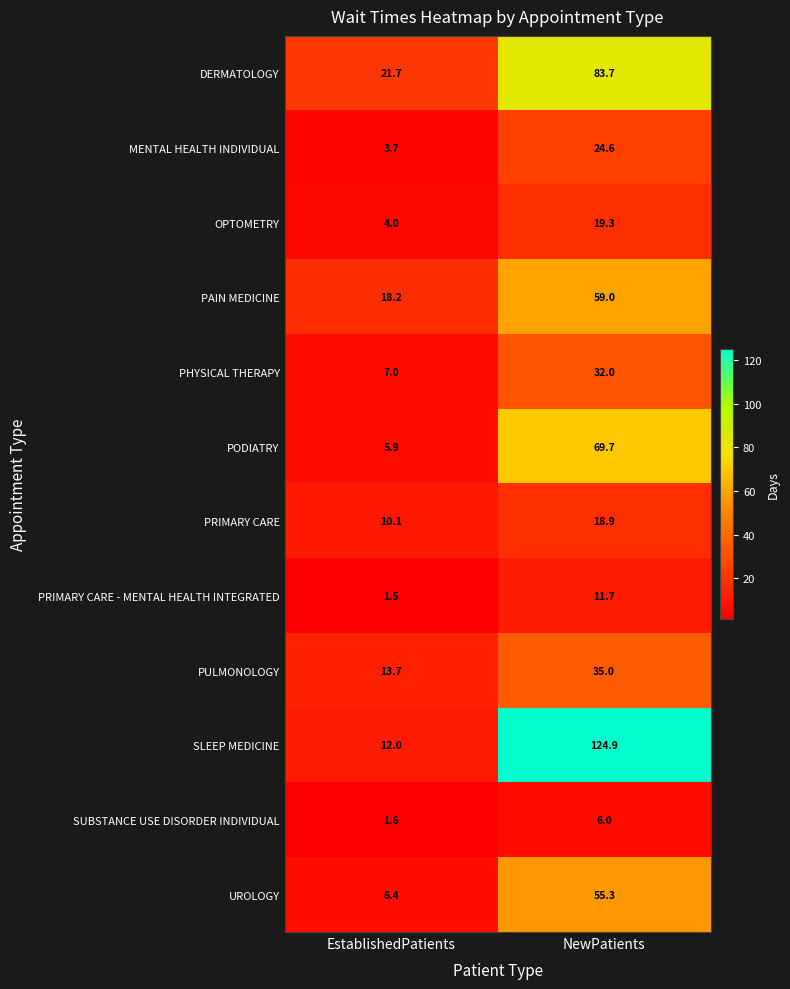

Rank the series at NewPatients from highest to lowest value.

SLEEP MEDICINE, DERMATOLOGY, PODIATRY, PAIN MEDICINE, UROLOGY, PULMONOLOGY, PHYSICAL THERAPY, MENTAL HEALTH INDIVIDUAL, OPTOMETRY, PRIMARY CARE, PRIMARY CARE - MENTAL HEALTH INTEGRATED, SUBSTANCE USE DISORDER INDIVIDUAL